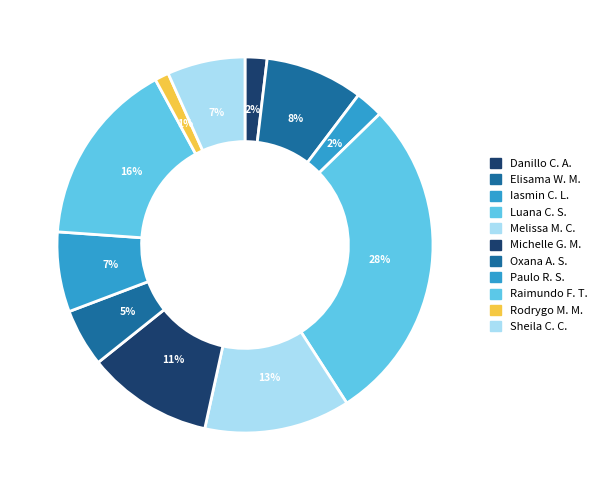

Does any single category account for the majority?

No